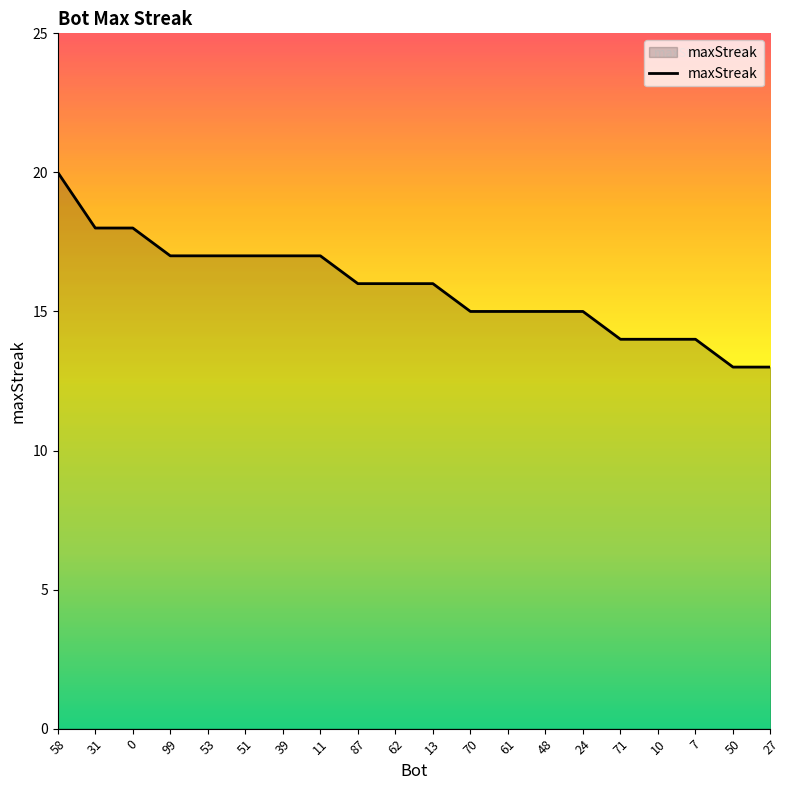

What value does the data have at 87?

16